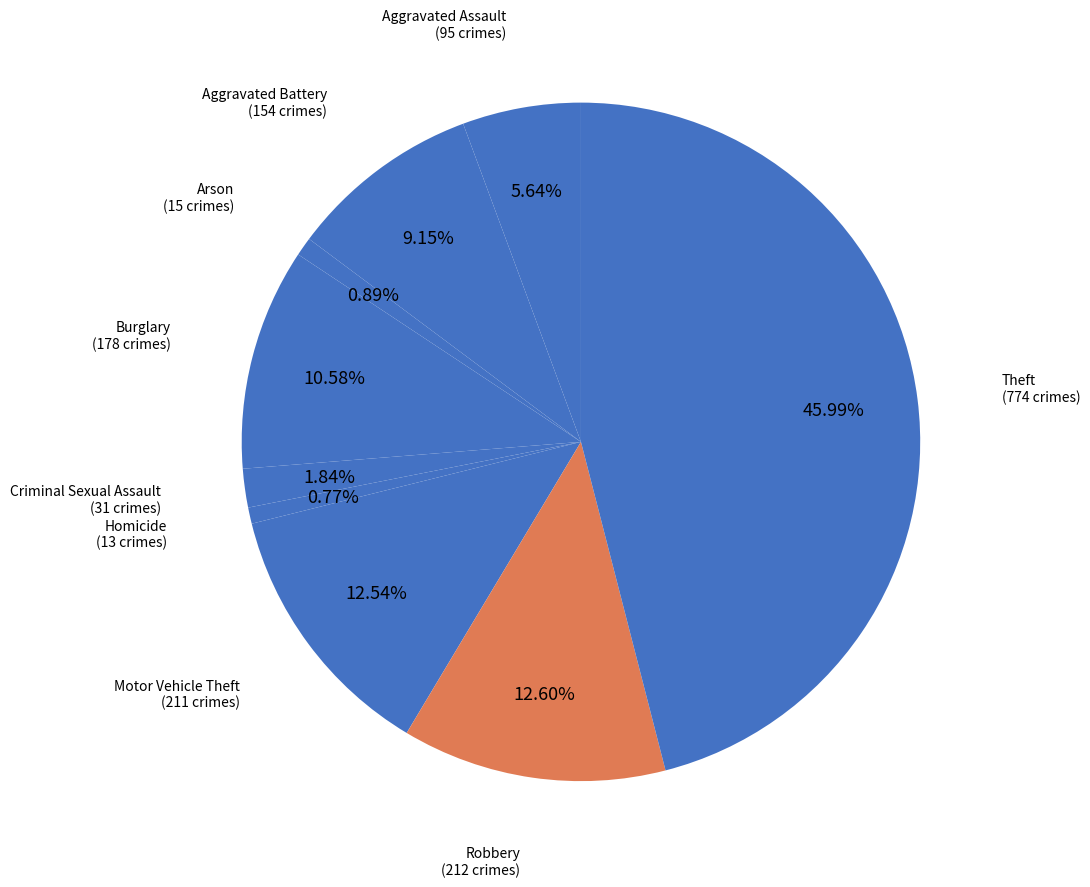

How many segments does this pie chart have?

9